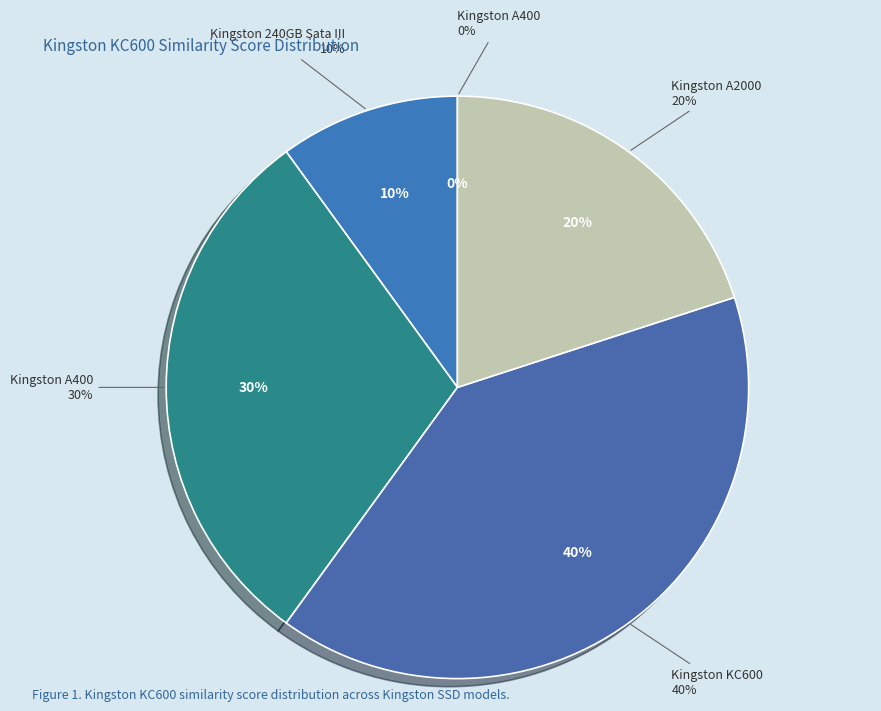

How many slices are in this pie chart?

5